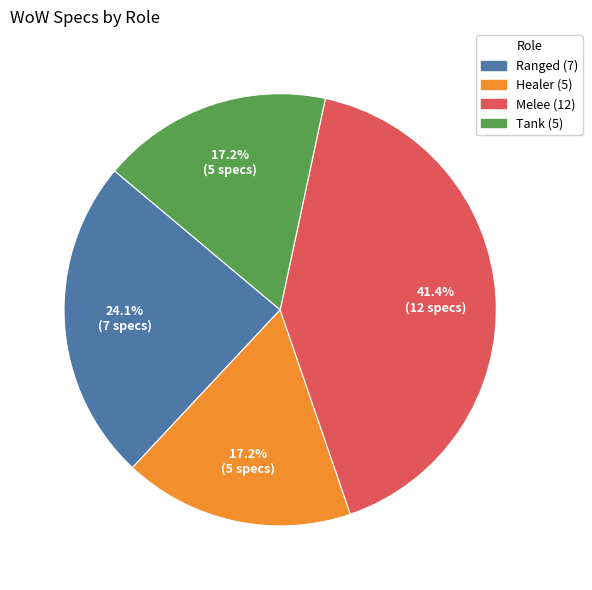

Does any single category account for the majority?

No